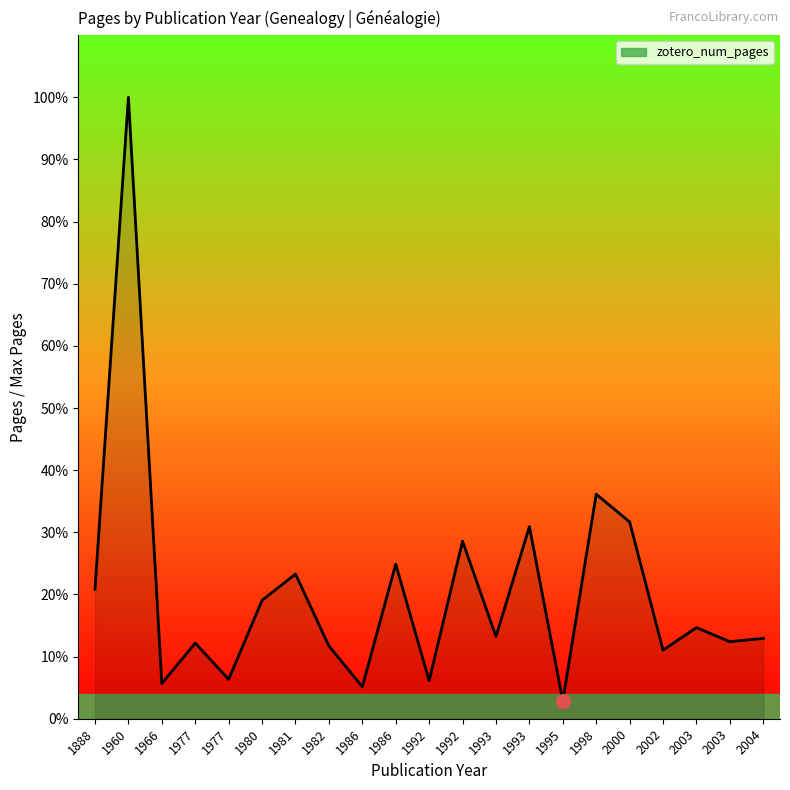

What is the value of the 12th point from the left?

81